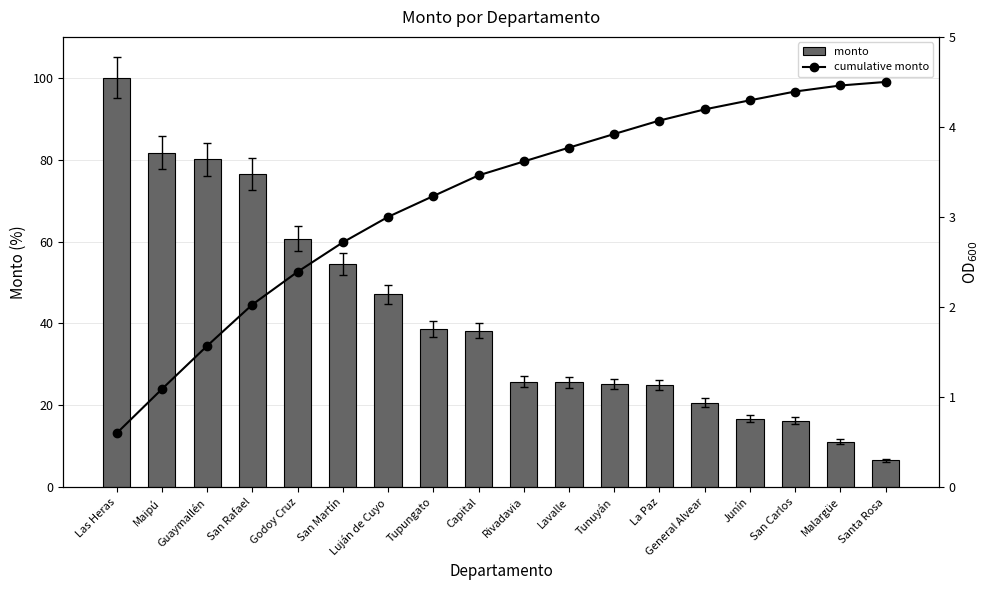

The value of cumulative monto at Tupungato is 3.2. True or false?

True